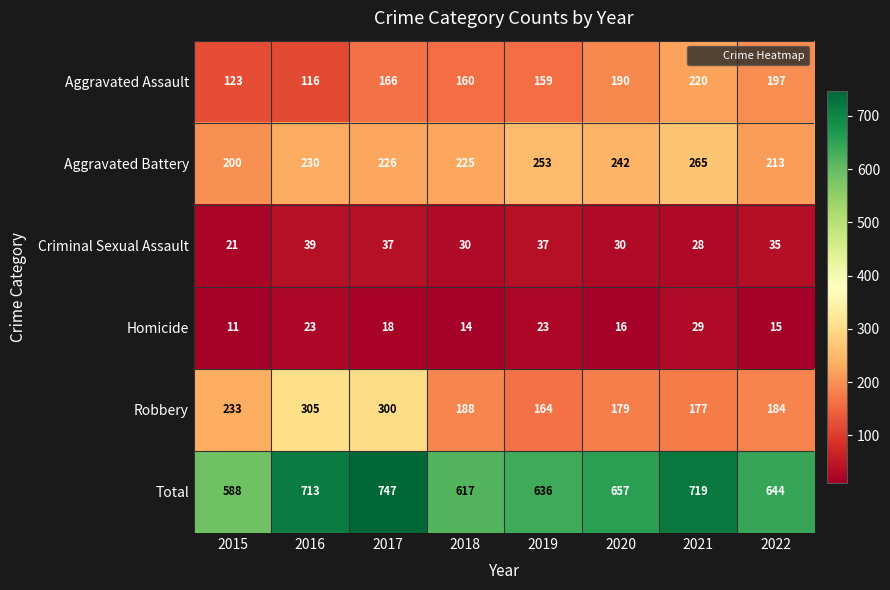

What is the total value across all series at 2021?

1438